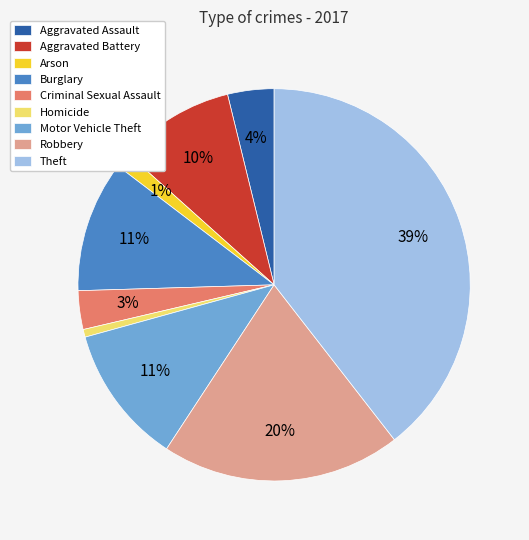

Does Aggravated Battery account for over 50% of the chart?

No